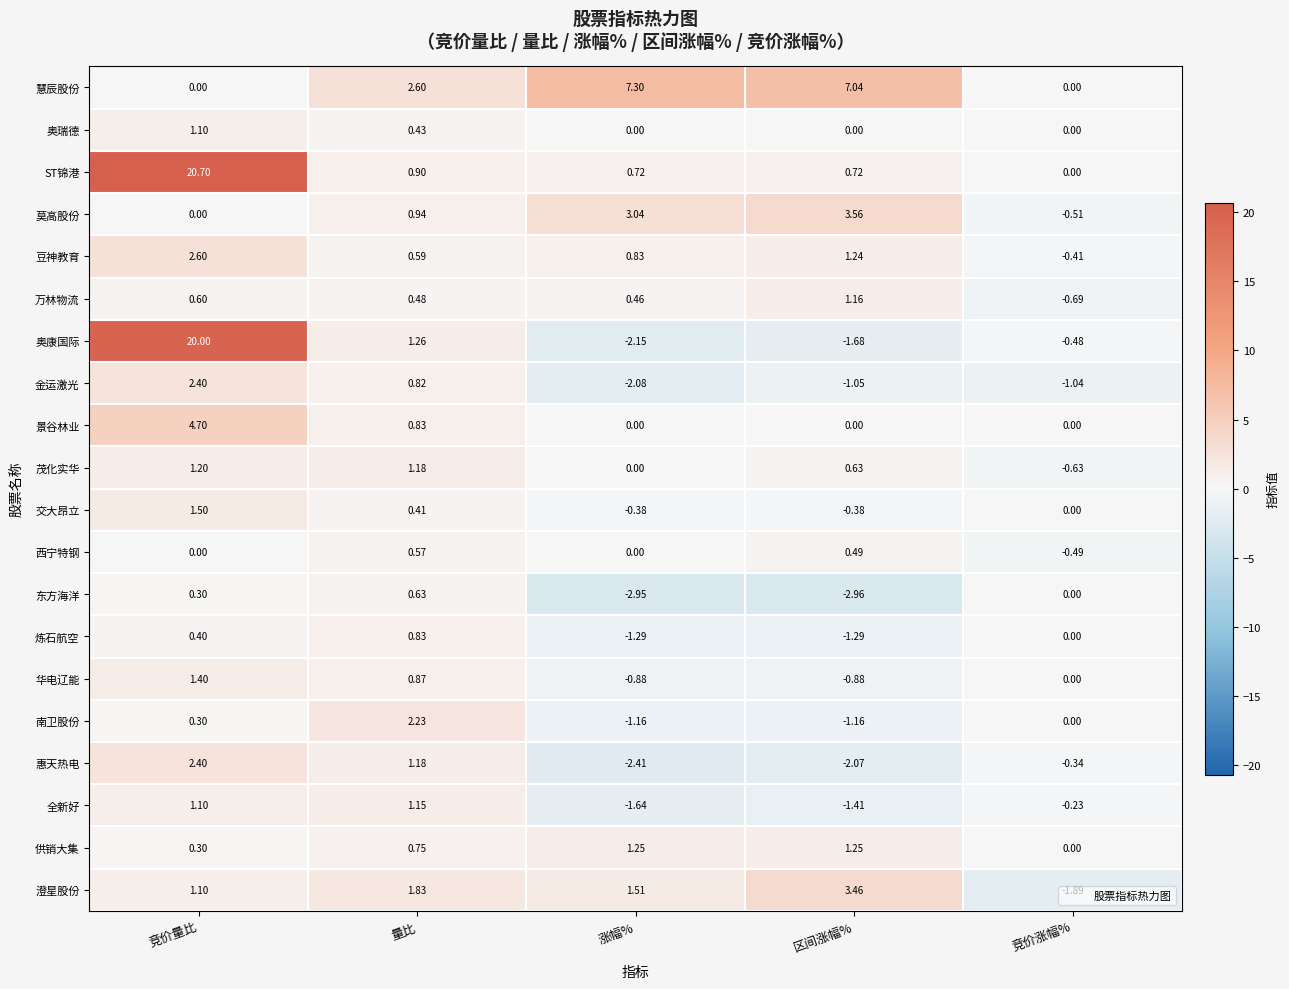

Which series has the widest spread of values?

奥康国际